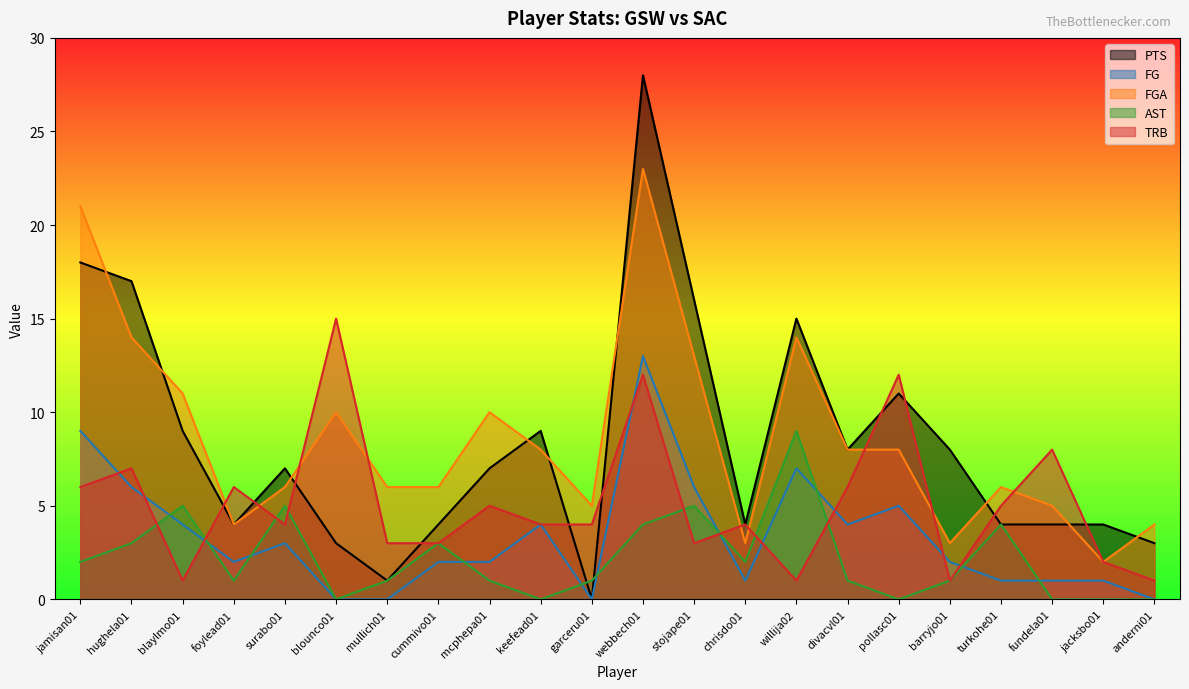

What is the label of the 14th point from the left?

chrisdo01